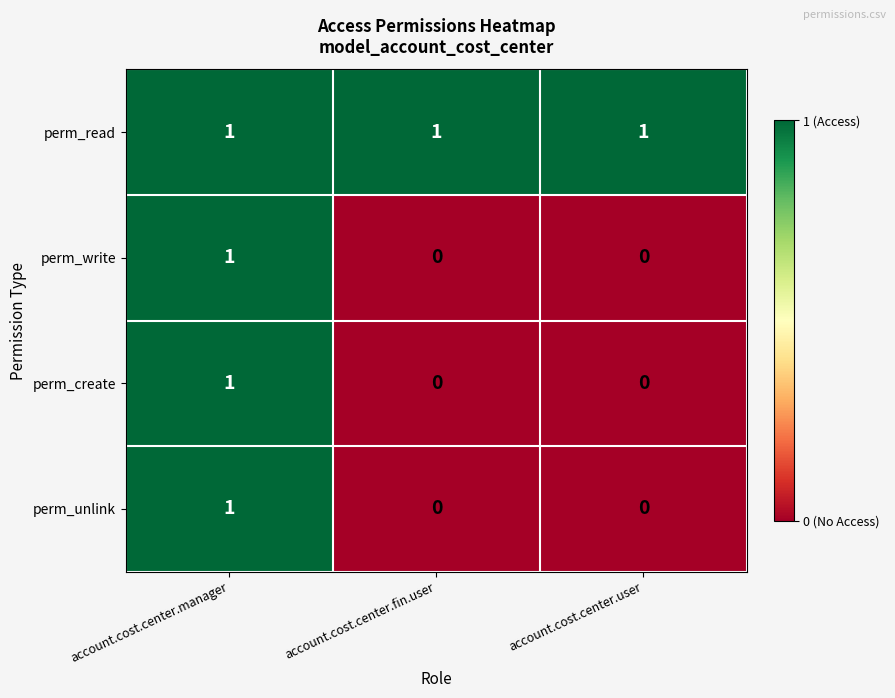

At how many categories does at least one series exceed 0?

3